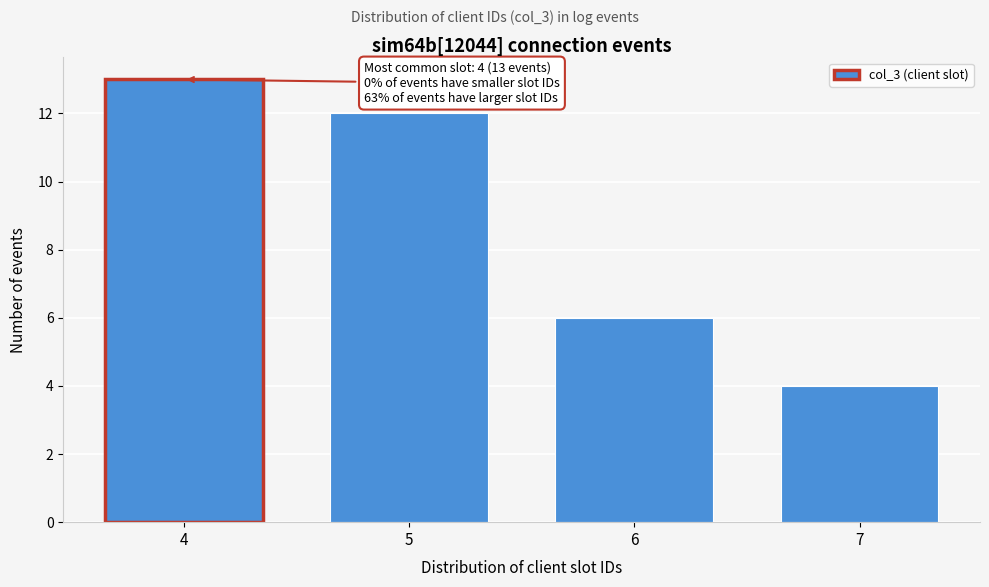

Reading left to right, transcribe all the data shown in this chart.

4=13	5=12	6=6	7=4